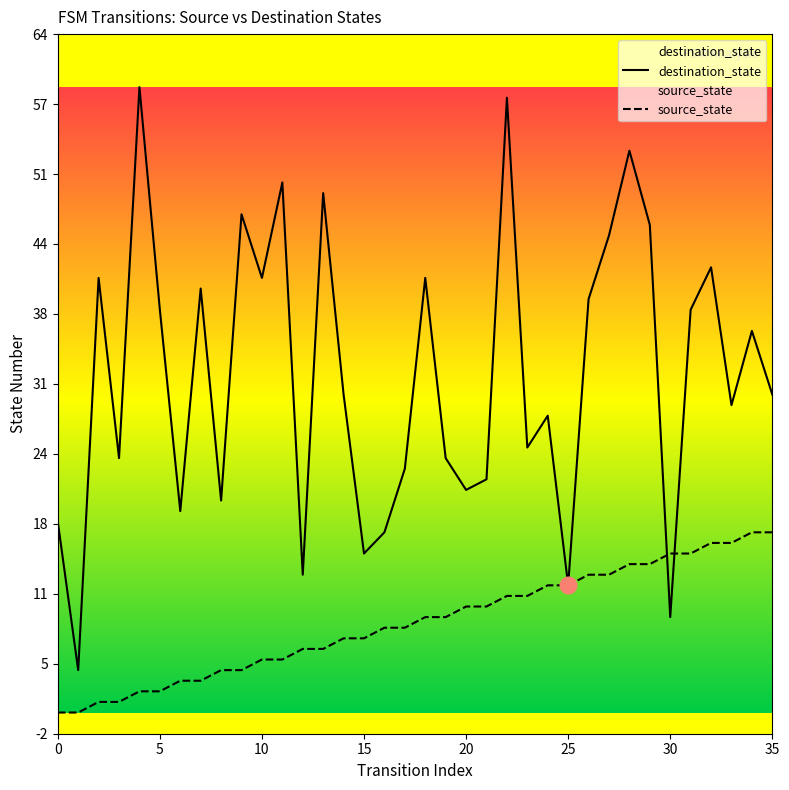

How many values in the source_state series are below 9?

18